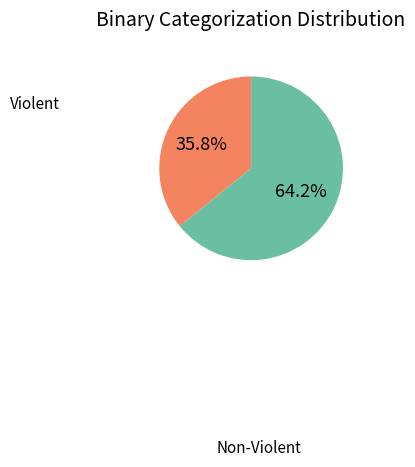

Rank the categories by value from highest to lowest.

Non-Violent, Violent